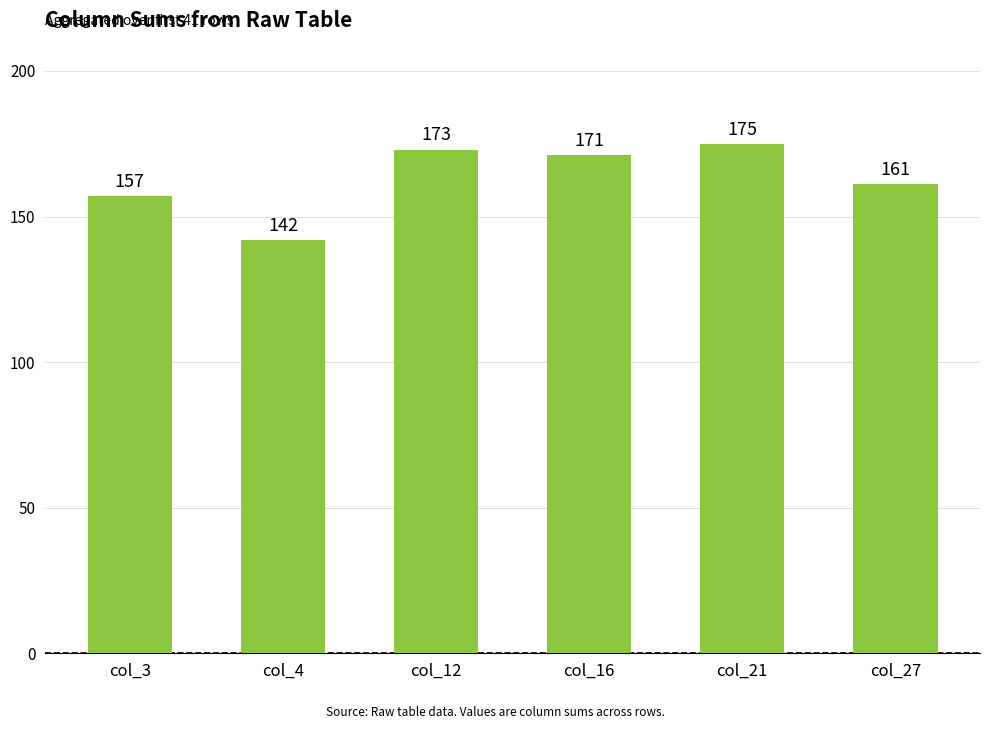

What is the difference between the maximum and minimum values?

33